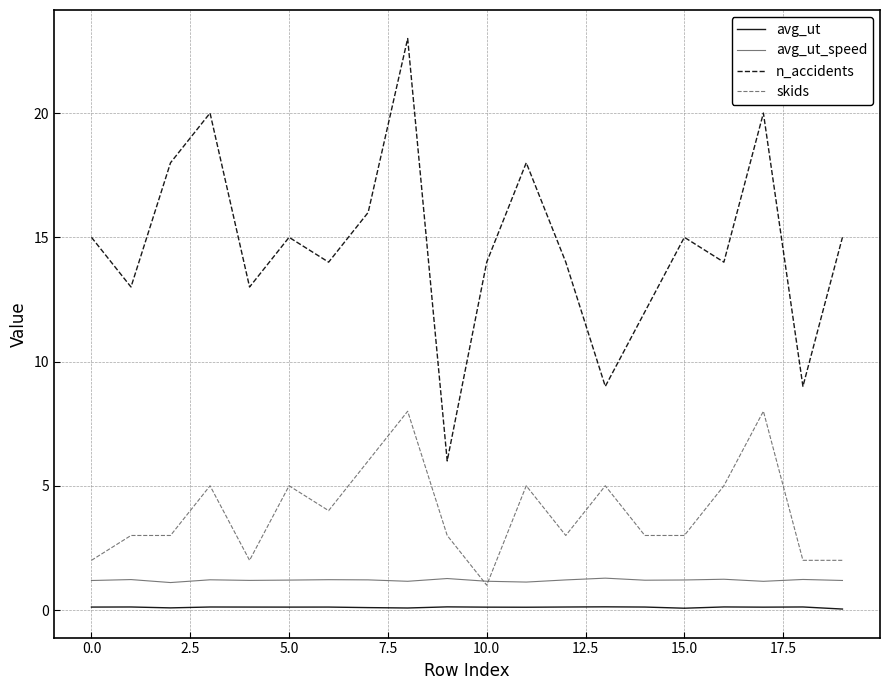

Which series has the largest range (max minus min)?

n_accidents